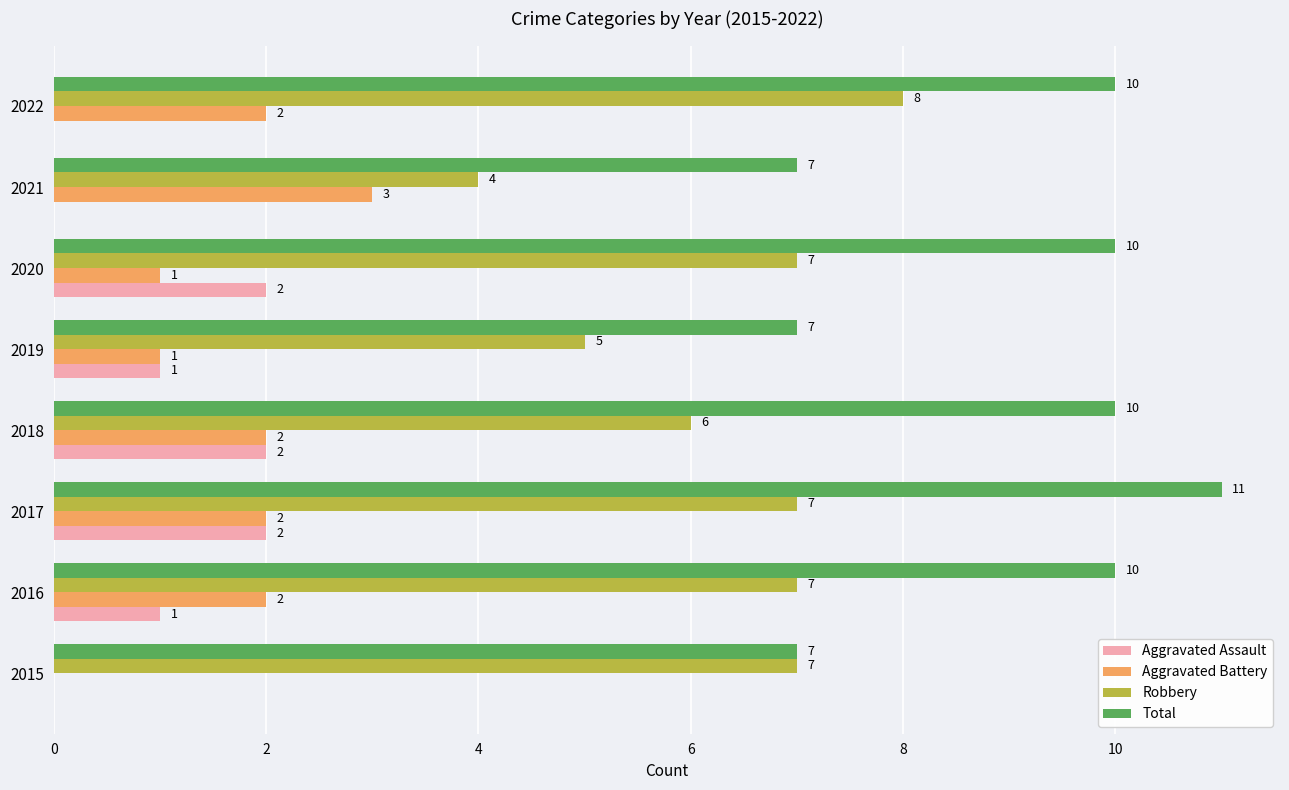

How many Aggravated Battery values are between 1 and 2?

6